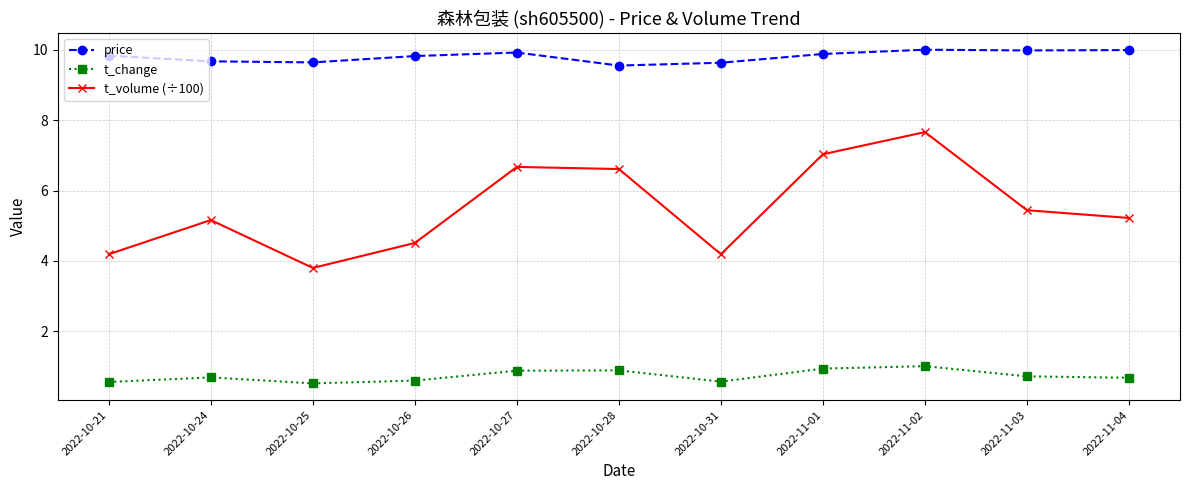

What is the smallest value displayed?

0.5